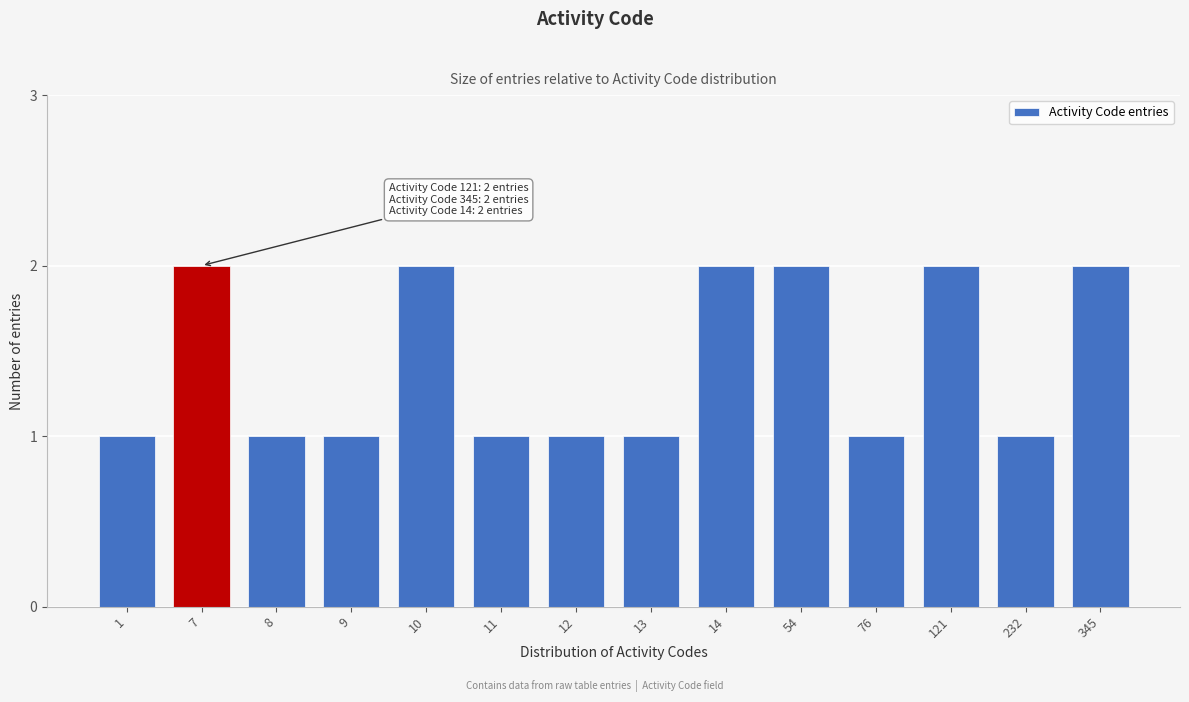

Reading left to right, list all the values displayed in this chart.

1=1	7=2	8=1	9=1	10=2	11=1	12=1	13=1	14=2	54=2	76=1	121=2	232=1	345=2